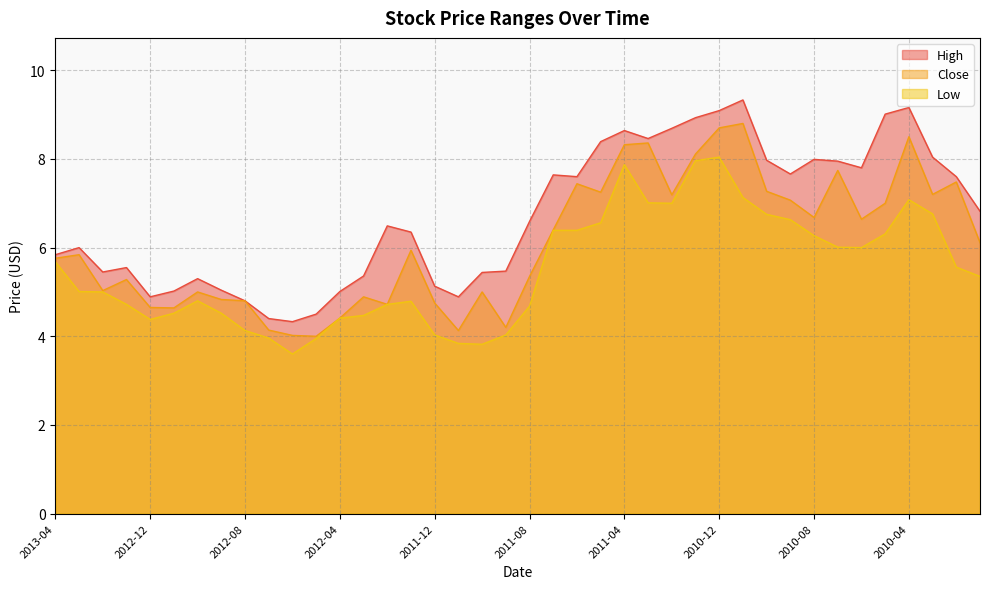

In High, how many points are higher than both neighbors (excluding endpoints)?

9